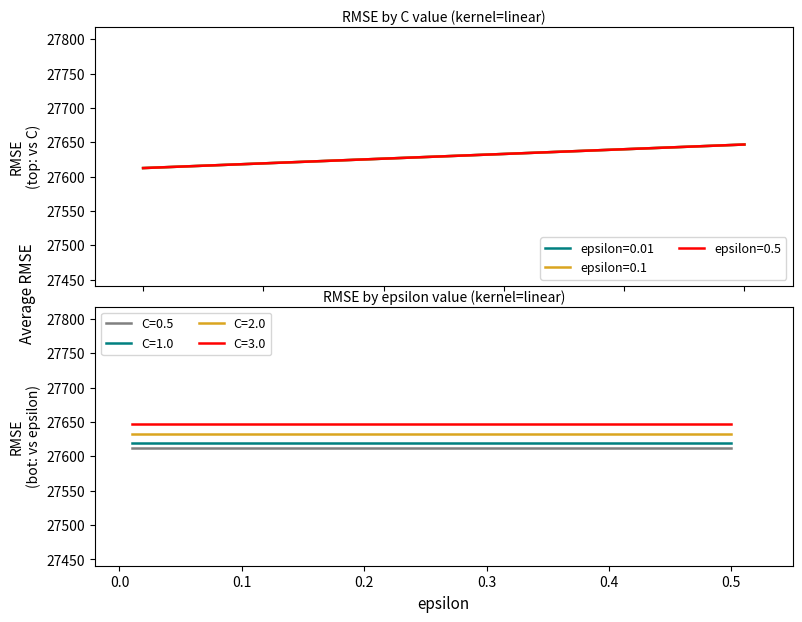

What is the sum of all epsilon=0.5 values?

110511.1